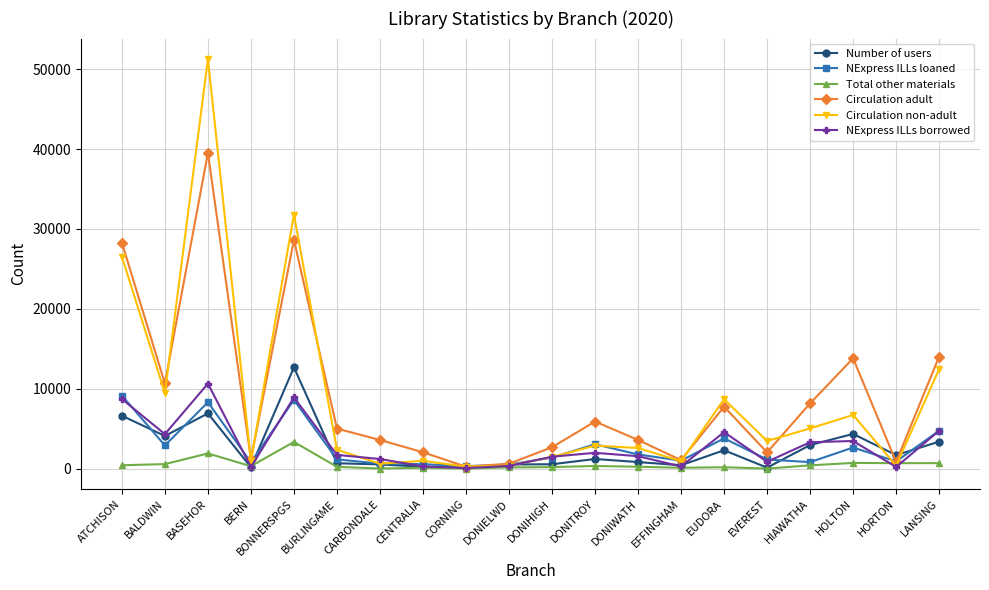

What is the difference between the NExpress ILLs borrowed values at EFFINGHAM and EVEREST?

582